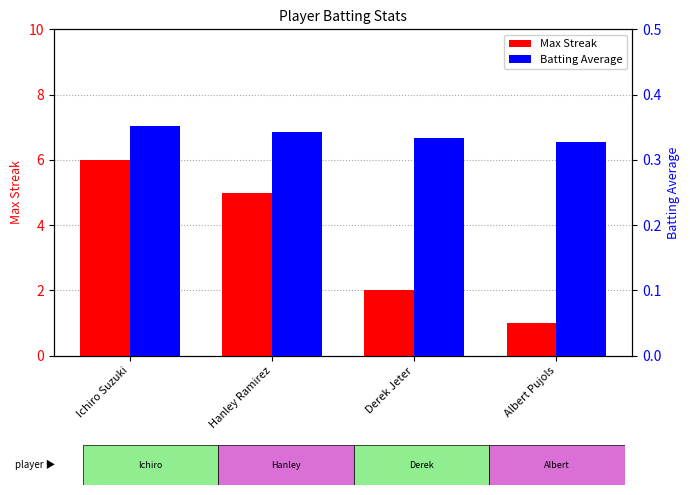

What is the sum of the Batting Average values at Ichiro Suzuki and Albert Pujols?

0.7